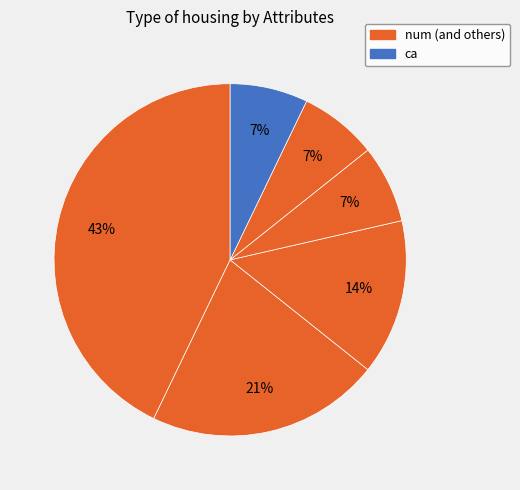

How many segments does this pie chart have?

6